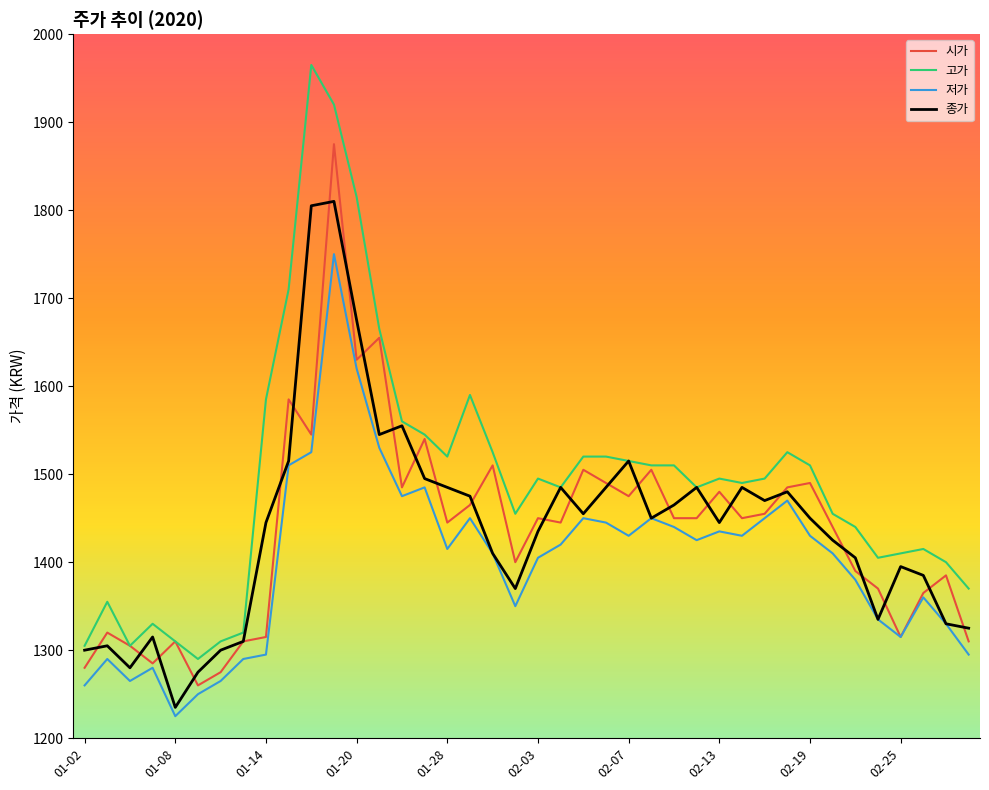

What is the maximum value shown in the chart?

1965